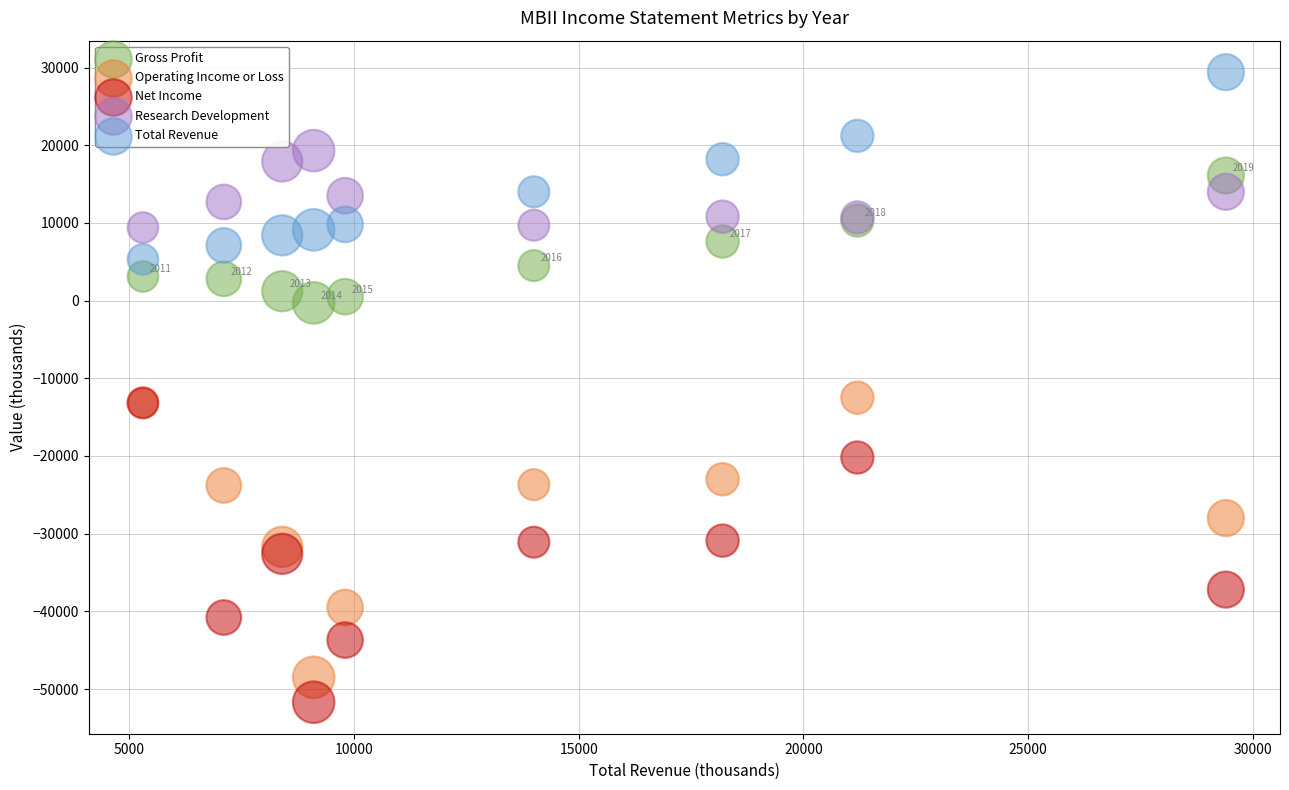

Which series contains the highest Y value?

Total Revenue